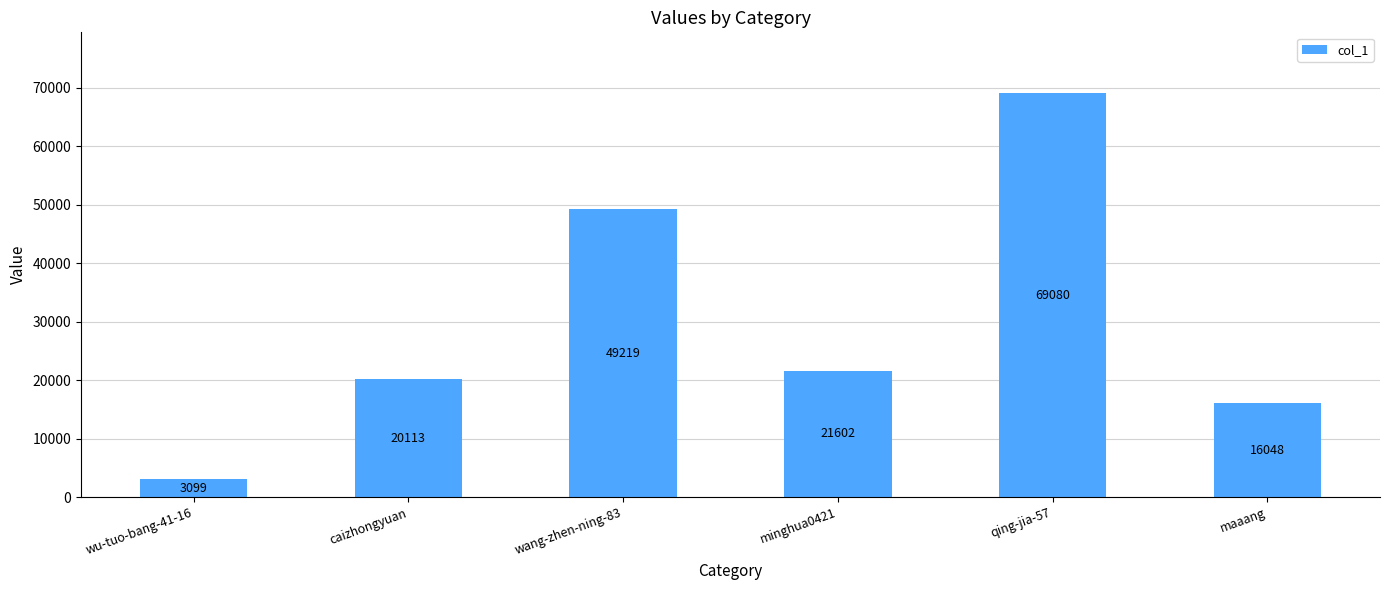

Rank the categories by value from lowest to highest.

wu-tuo-bang-41-16, maaang, caizhongyuan, minghua0421, wang-zhen-ning-83, qing-jia-57